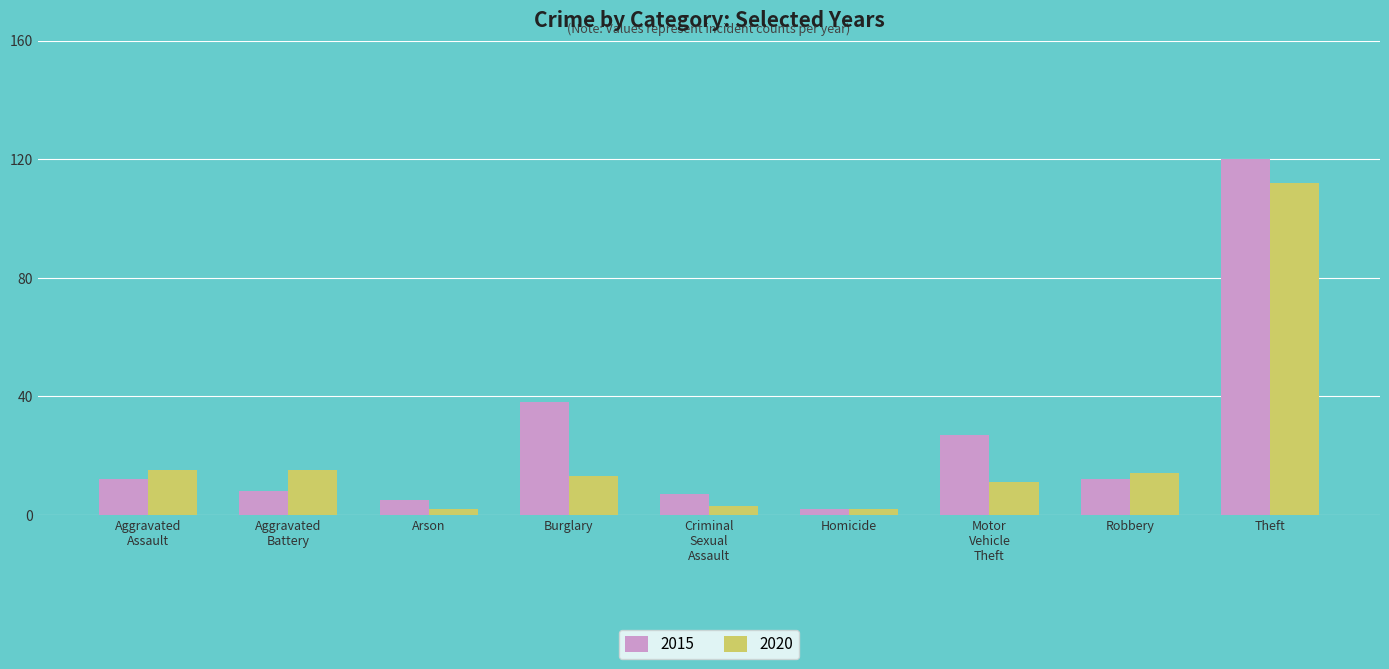

What are all the series names shown in the legend?

2015, 2020